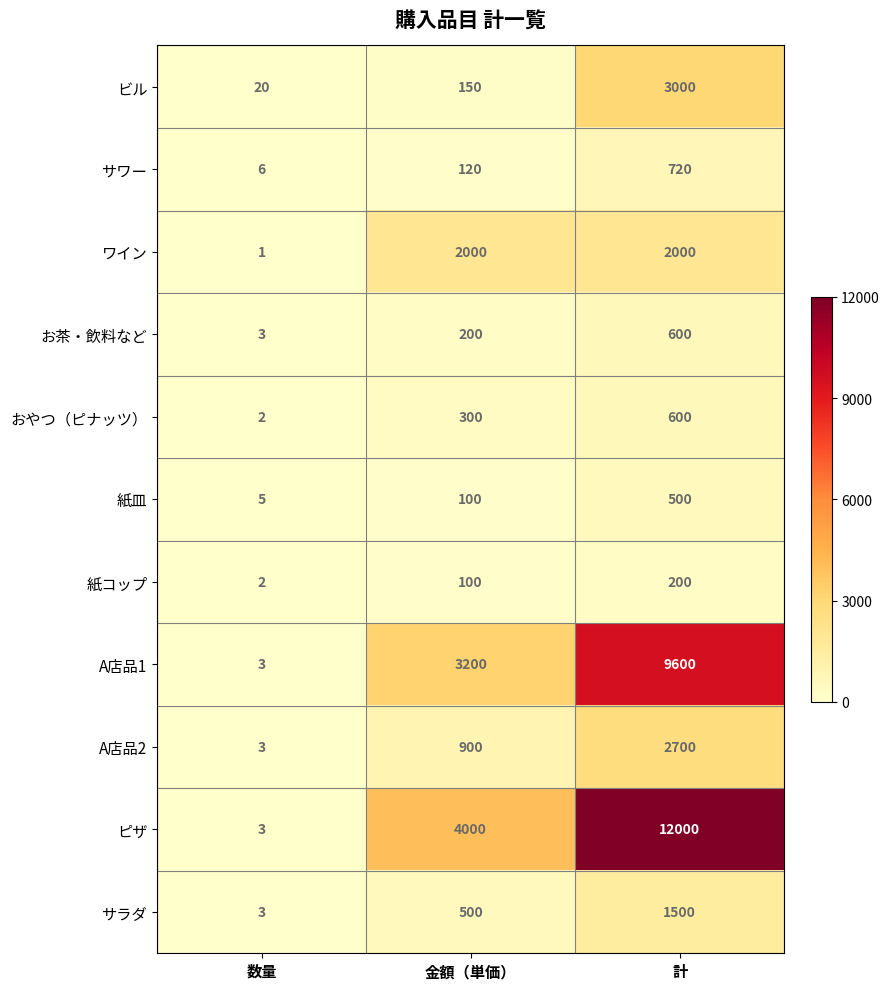

Is it true that A店品2 equals 2700 at 計?

True